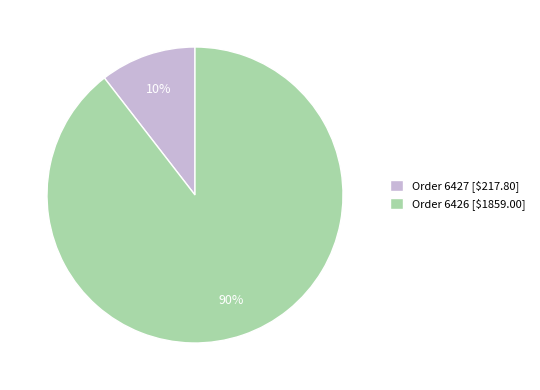

To the nearest percent, what is the average slice percentage?

50%